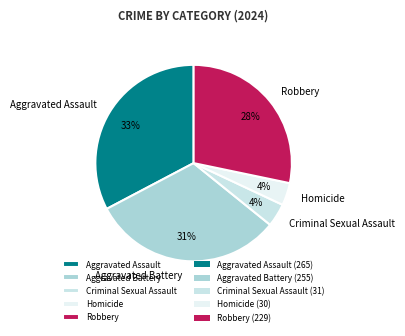

To the nearest percent, what portion does Criminal Sexual Assault represent?

4%